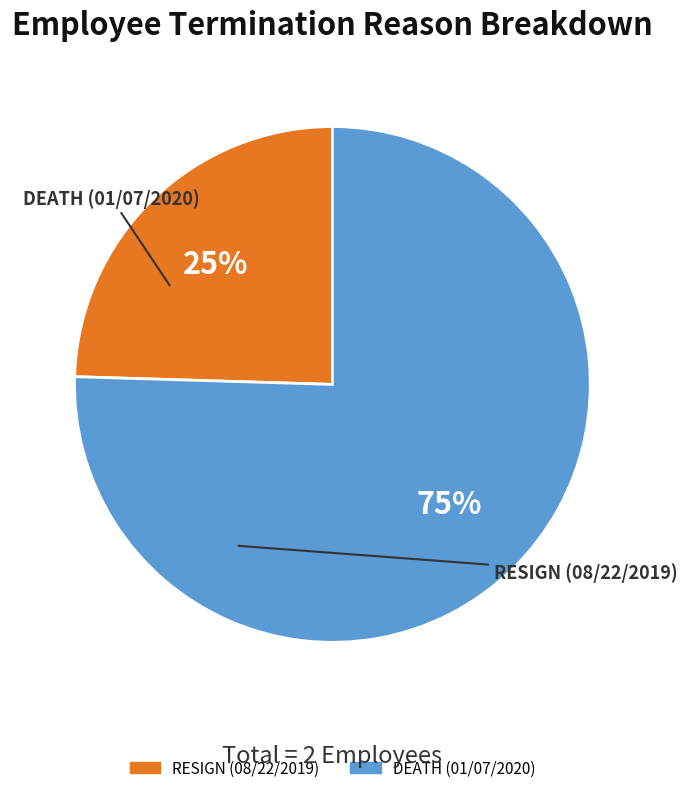

Is there a majority slice in this chart?

Yes